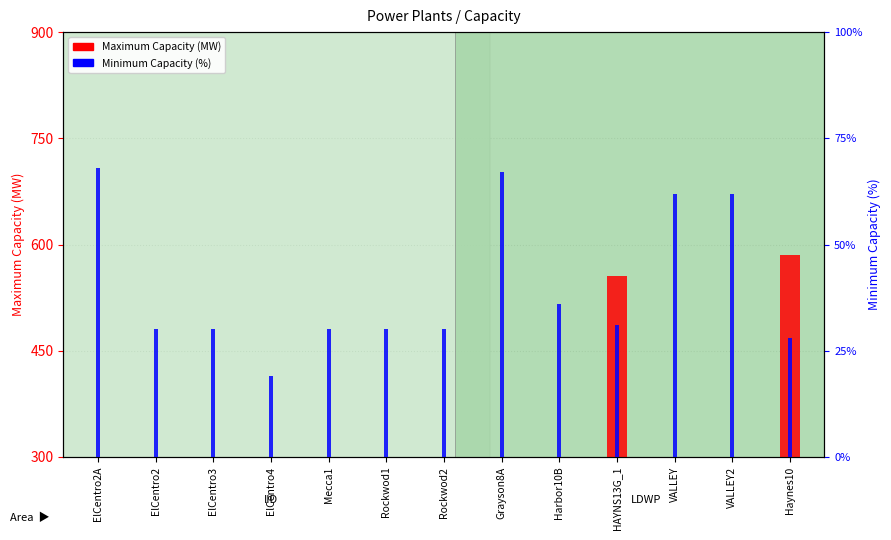

What is the spread (max minus min) of values at ElCentro2?

5